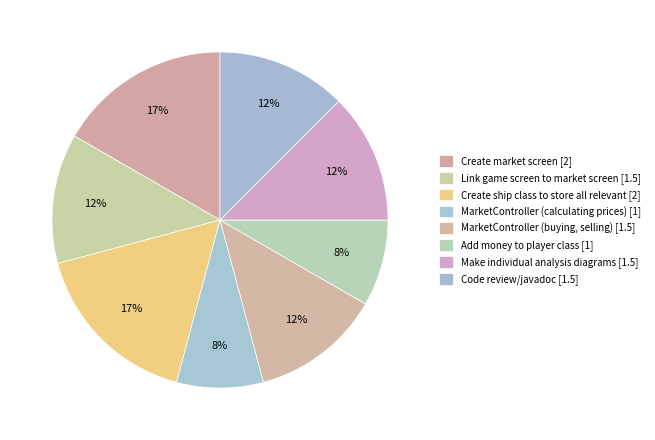

How much of the chart is everything except MarketController (calculating prices)?

91.7%